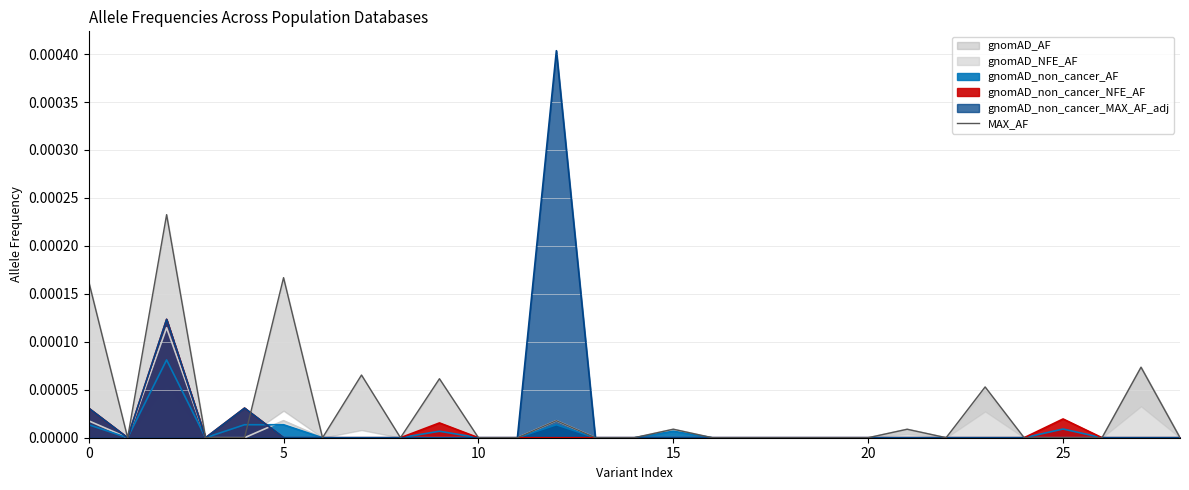

The chart shows a value of -0.0 at 30. True or false?

False